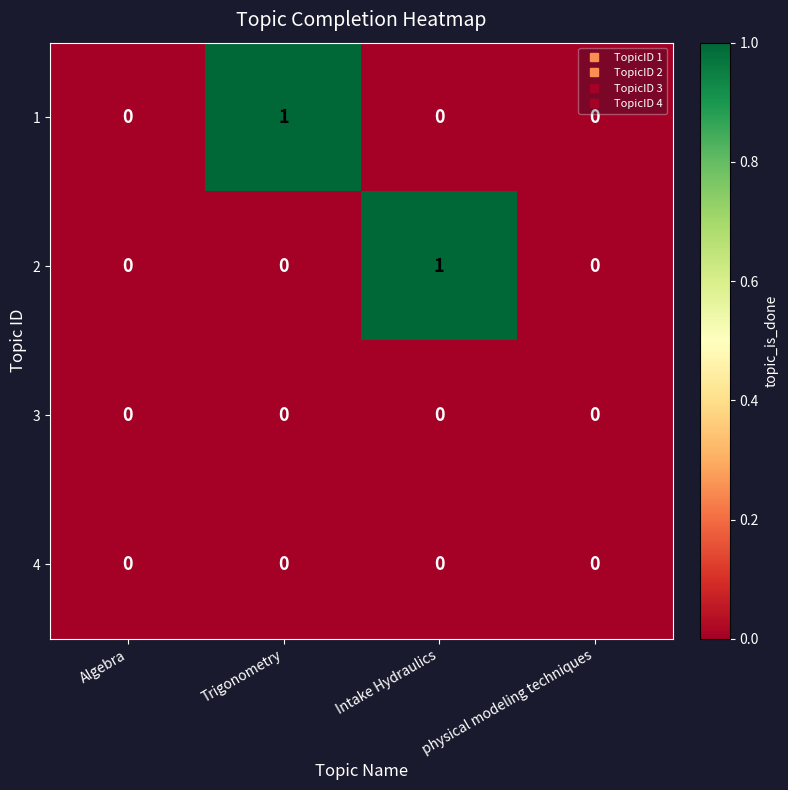

The 3 series shows 0 at Algebra. True or false?

True